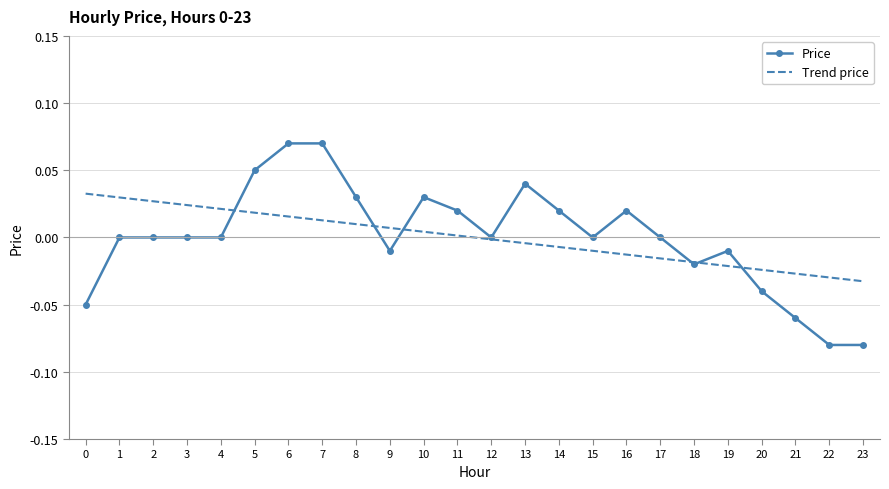

Rank the series by their maximum value, from lowest to highest.

Trend price, Price